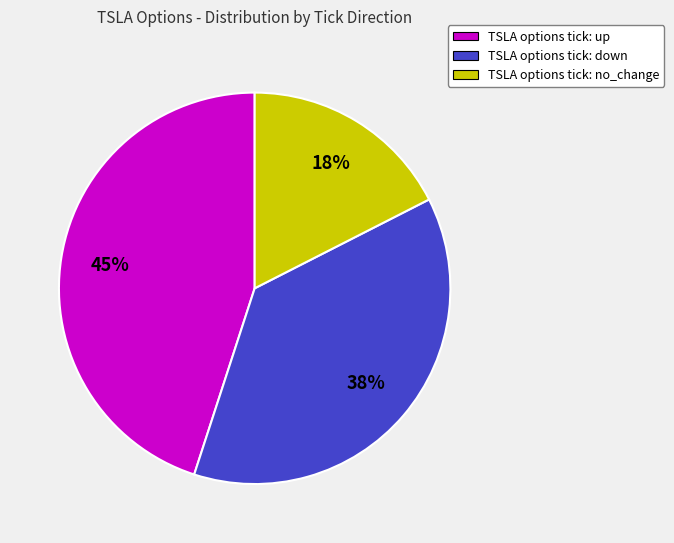

Rank the categories by value from highest to lowest.

TSLA options tick: up, TSLA options tick: down, TSLA options tick: no_change